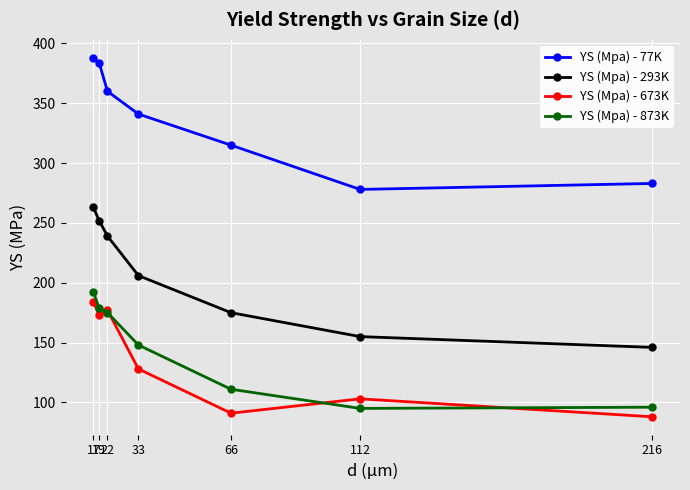

True or false: YS (Mpa) - 873K has more than 2 interior local peaks.

False